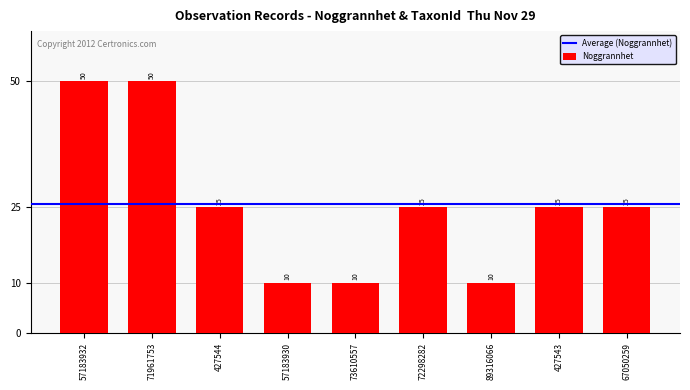

What is the label of the 7th bar from the left?

89316066